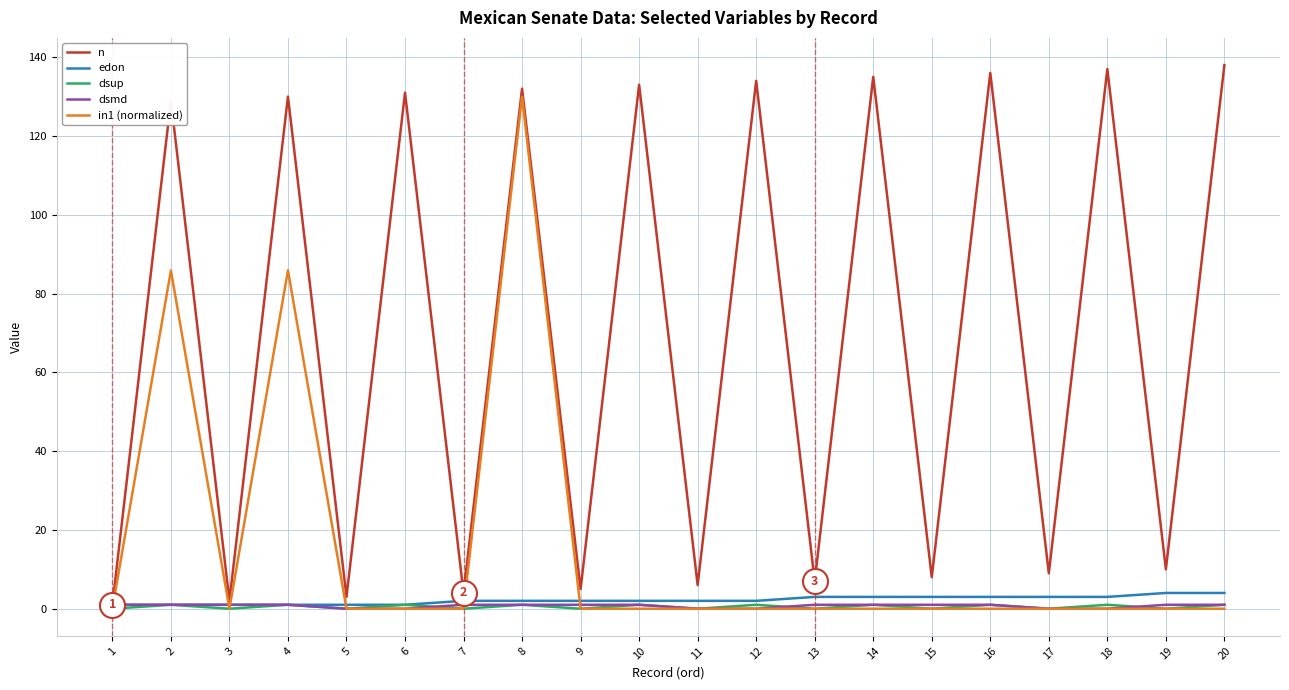

What is the difference between the dsup values at 12 and 3?

1.0